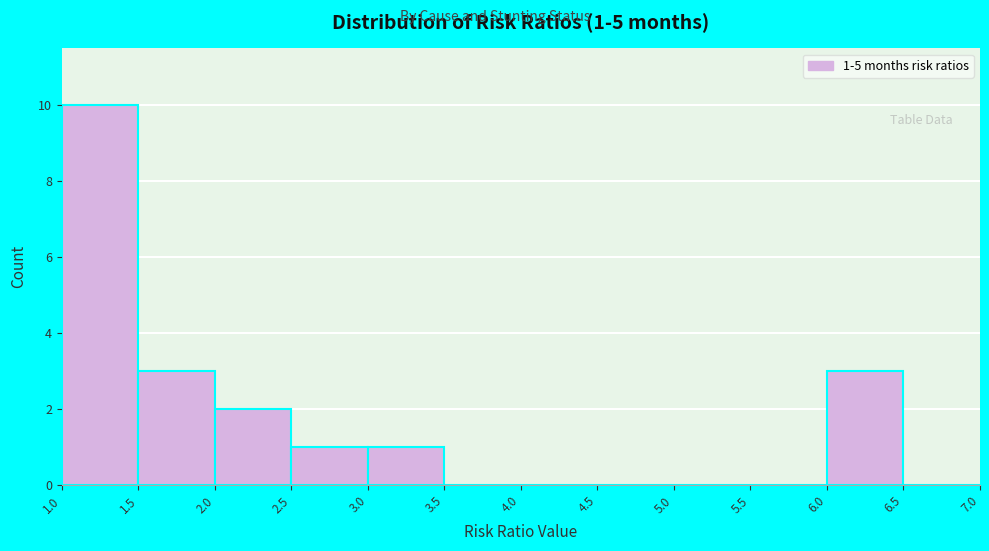

Which range on the x-axis has the tallest bar?

1.0 to 1.5